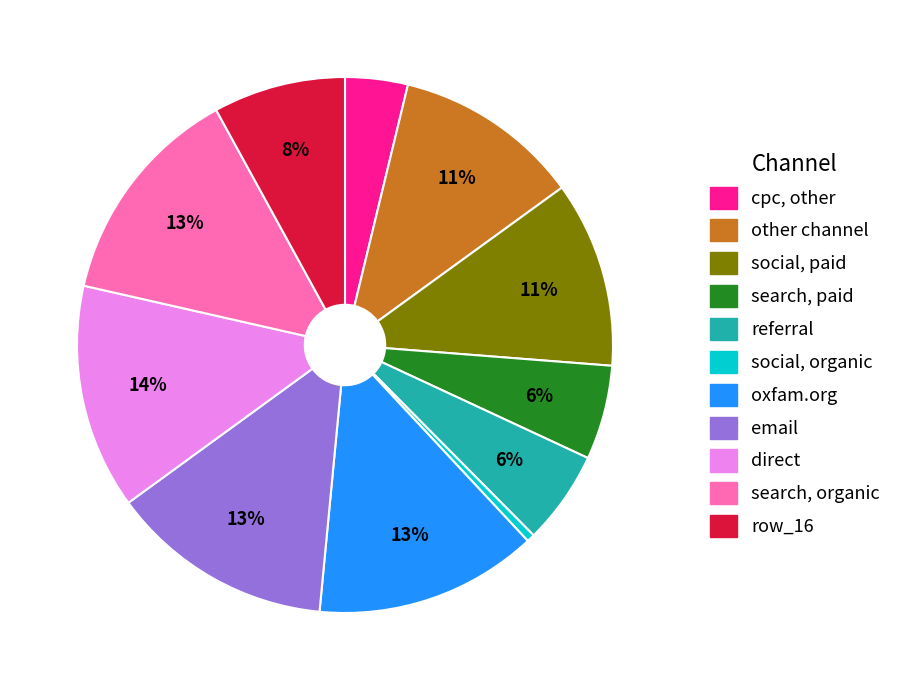

Is there a majority slice in this chart?

No